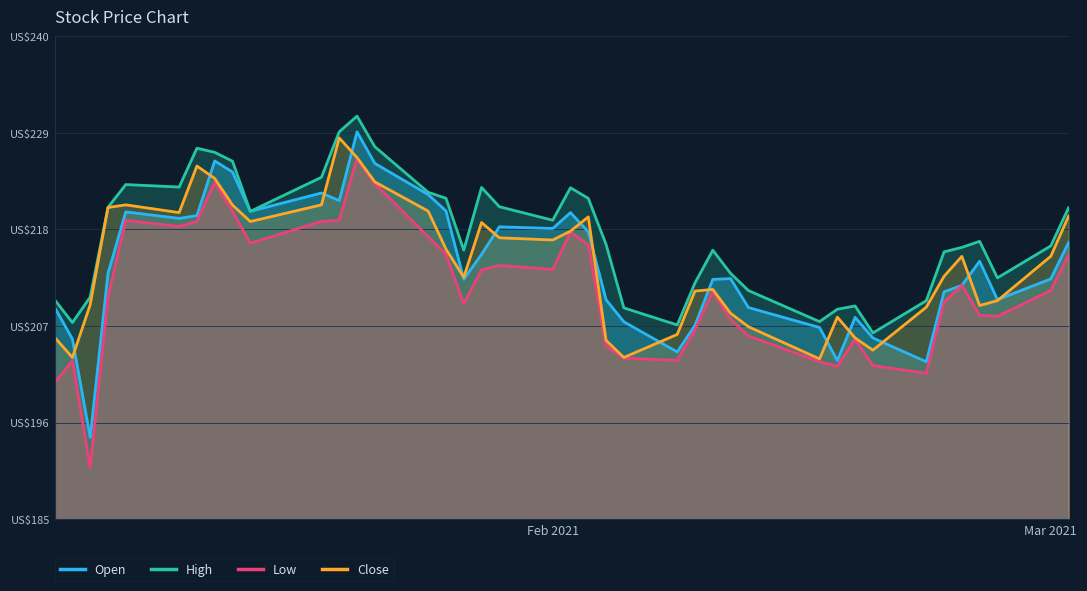

How many data points does each series have?

40